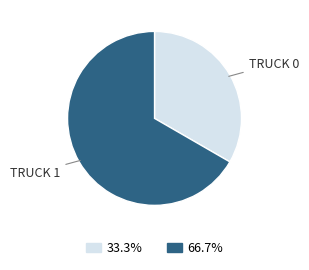

Does any single category account for the majority?

Yes